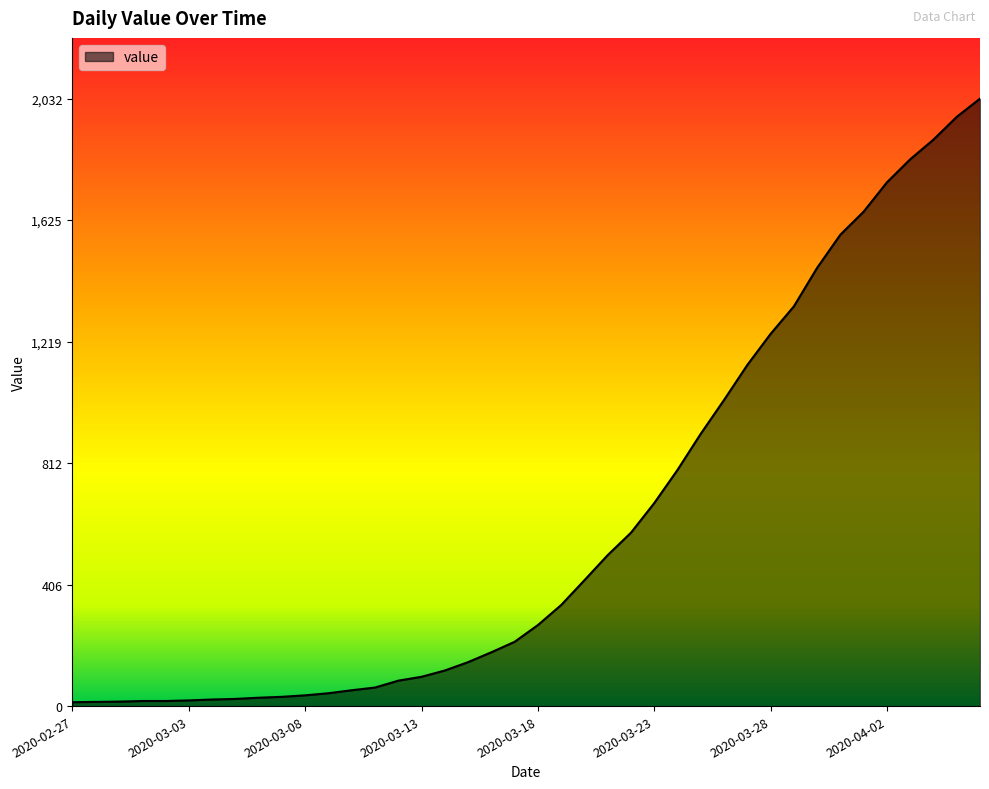

What is the difference between the maximum and minimum values?

2019